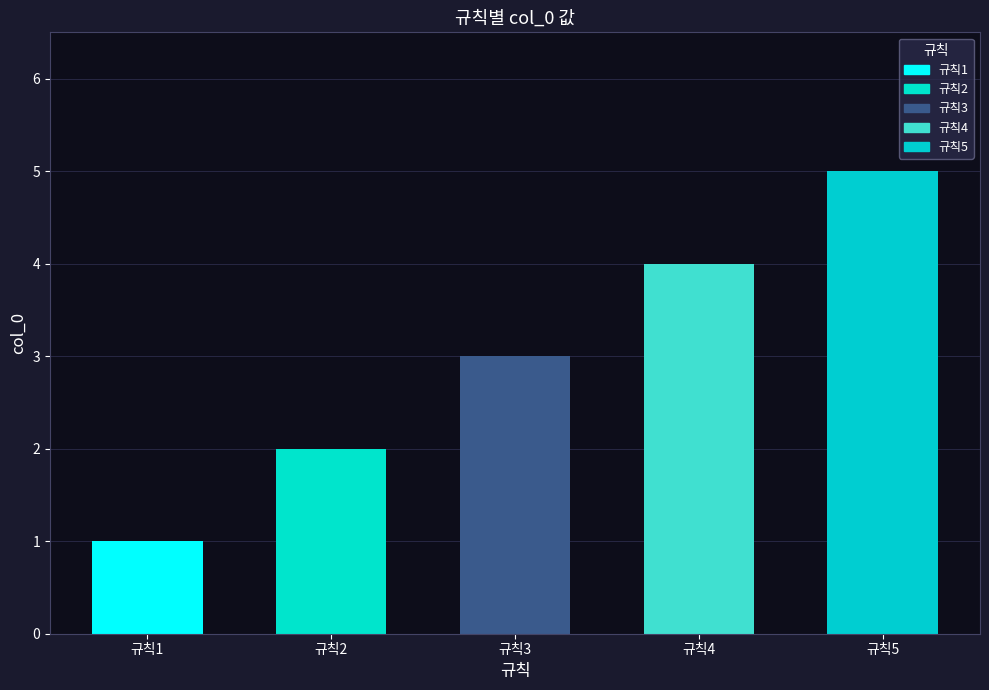

What is the sum of all values?

15